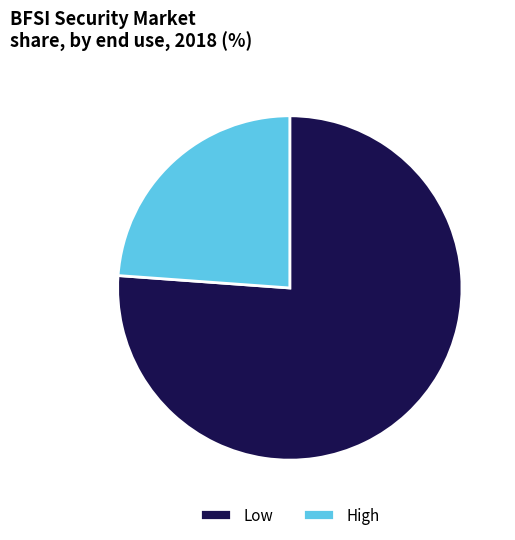

Which category accounts for the majority?

Low